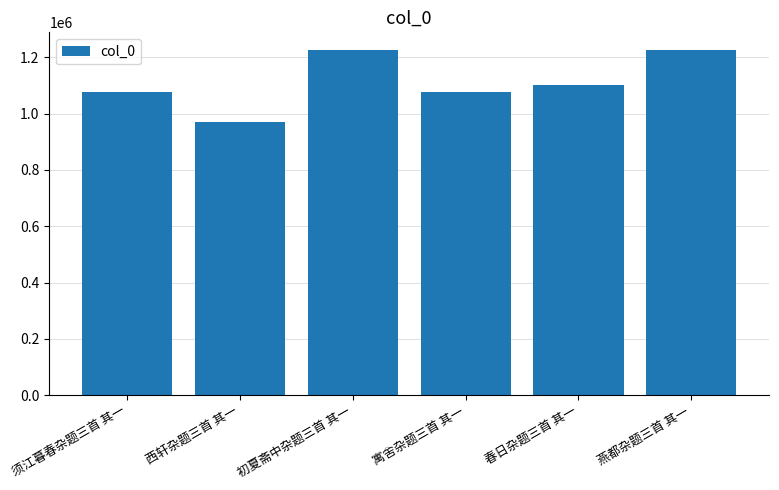

What is the label of the 4th bar from the right?

初夏斋中杂题三首 其一